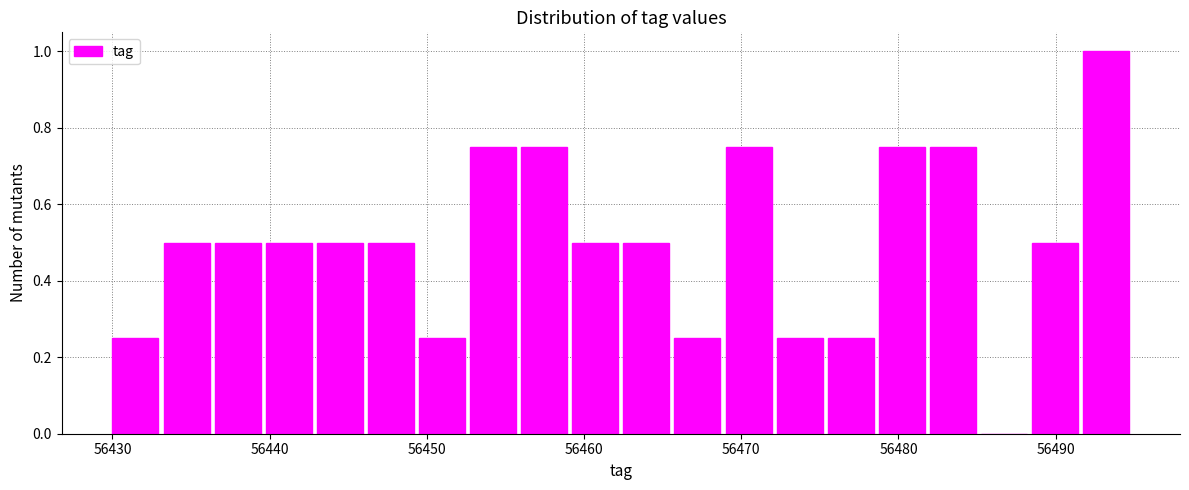

Around what value on the x-axis is the tallest bar? Give the approximate position of its centre, as read against the axis.

56493